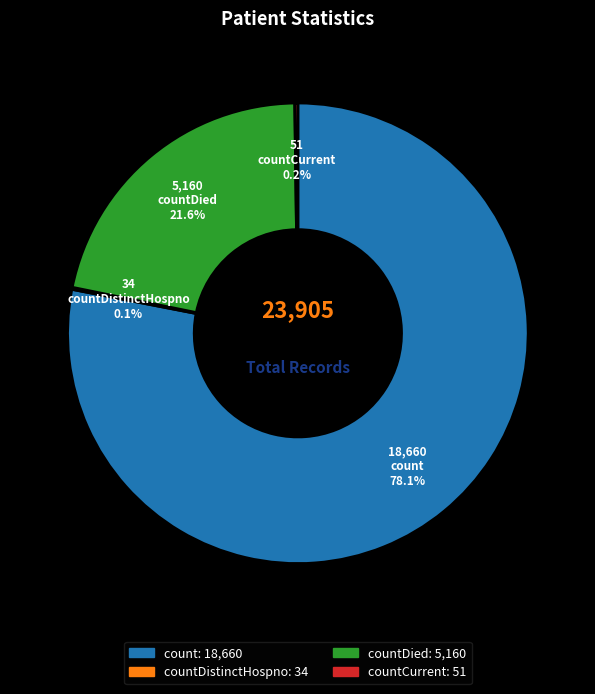

What is the largest slice in the pie chart?

count